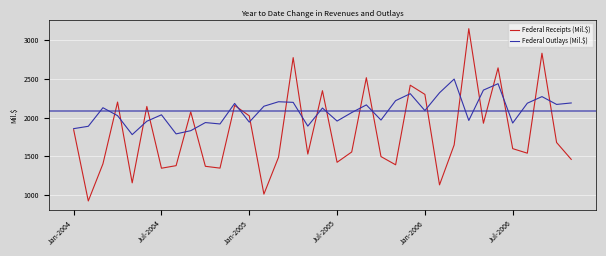

What is the lowest value of the Federal Outlays (Mil.$) series?

1779.2